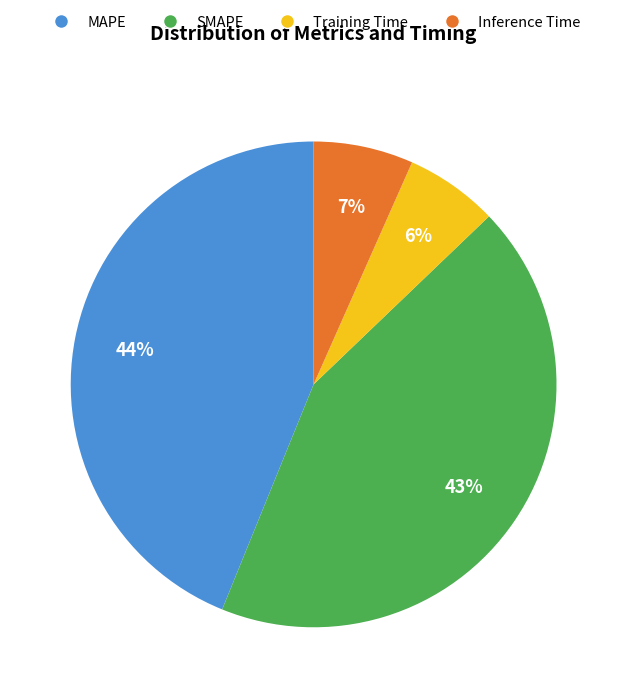

To the nearest percent, what is the difference between the largest and smallest slice percentages?

38%